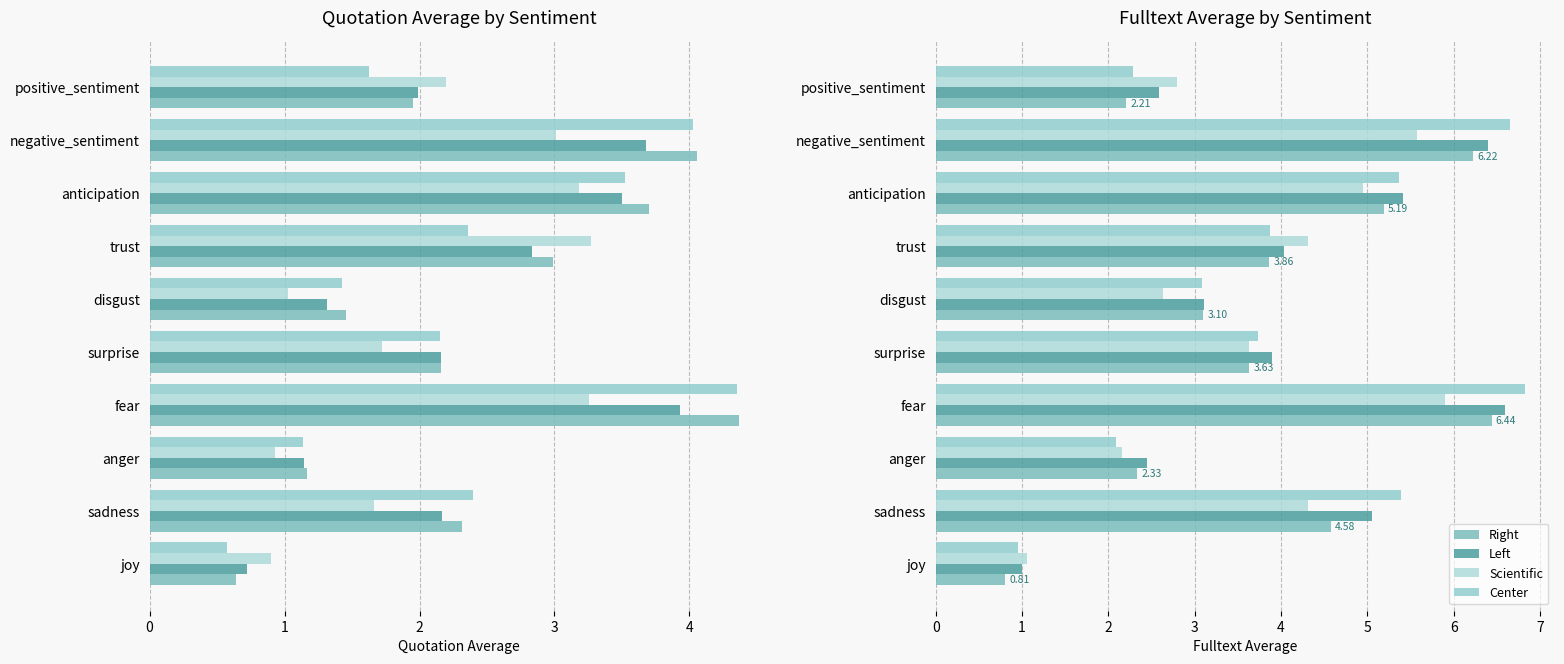

Does the chart contain any negative values?

No